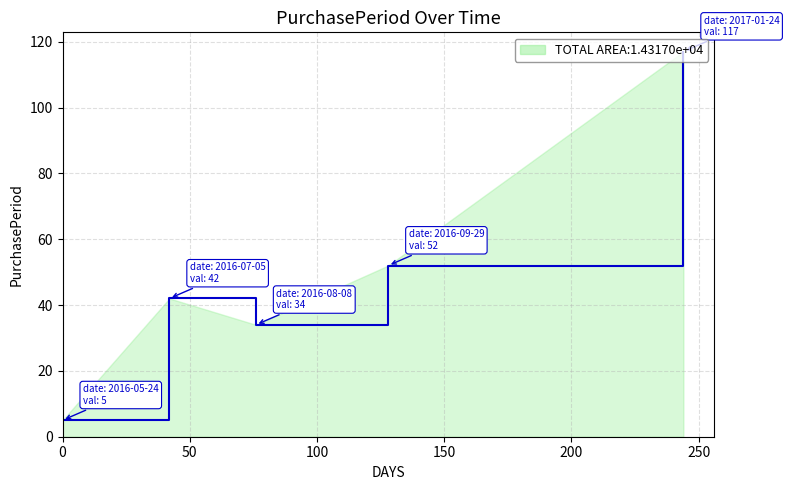

What is the average value?

50